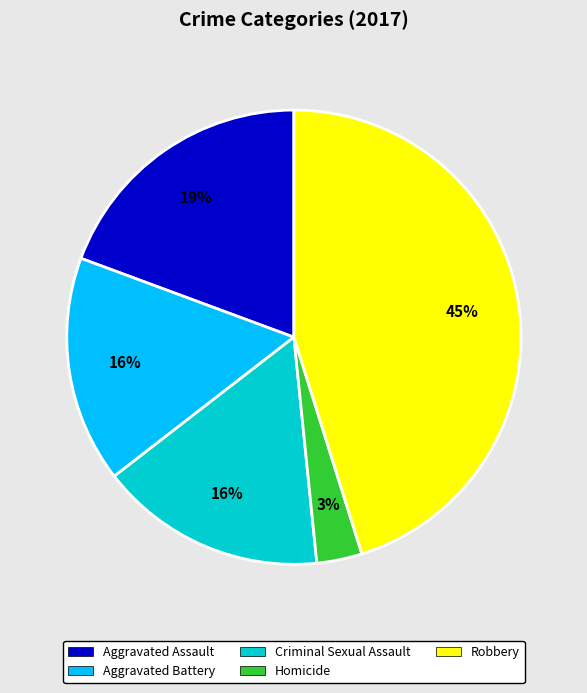

To the nearest percent, what percentage of the pie is Robbery?

45%